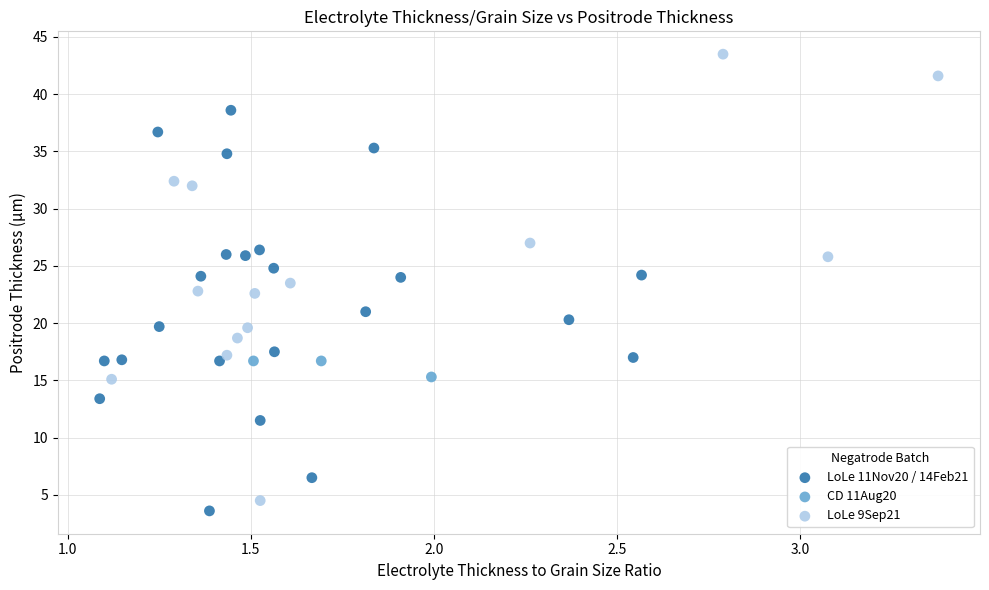

Which series has the widest spread of Y values?

LoLe 9Sep21